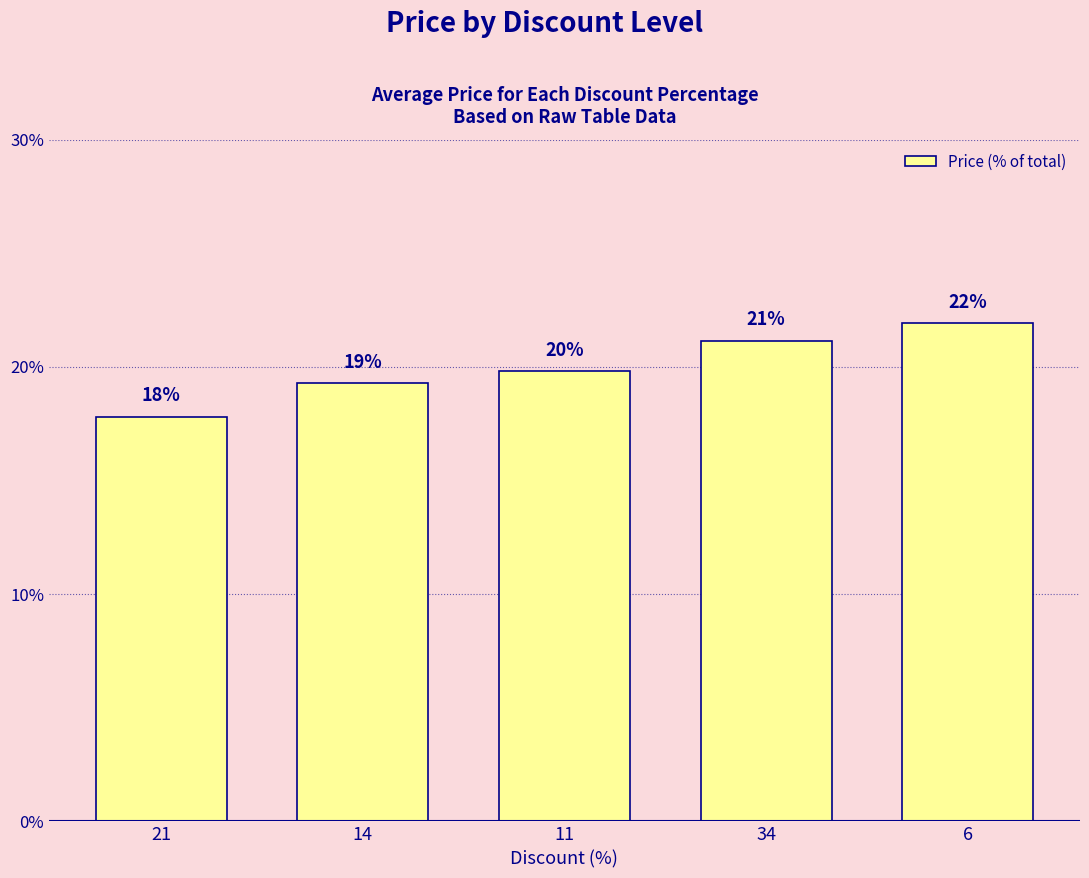

Which has a higher value, 11 or 6?

6